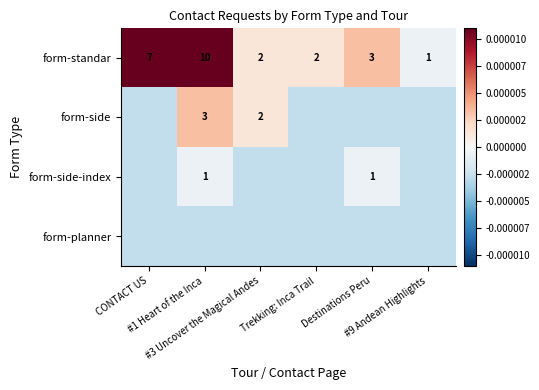

List the labels in order of form-side-index value, largest first.

#1 Heart of the Inca, Destinations Peru, CONTACT US, #3 Uncover the Magical Andes, Trekking: Inca Trail, #9 Andean Highlights